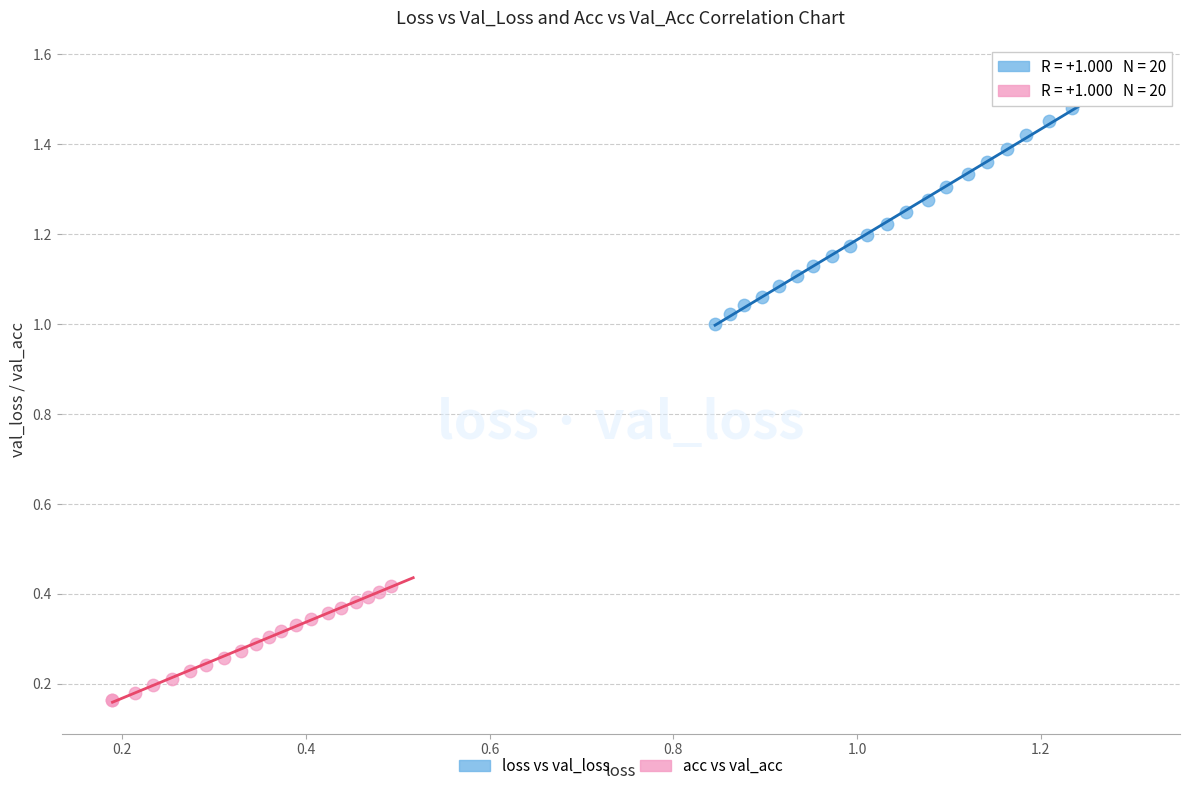

What are all the series names shown in the legend?

loss vs val_loss, acc vs val_acc